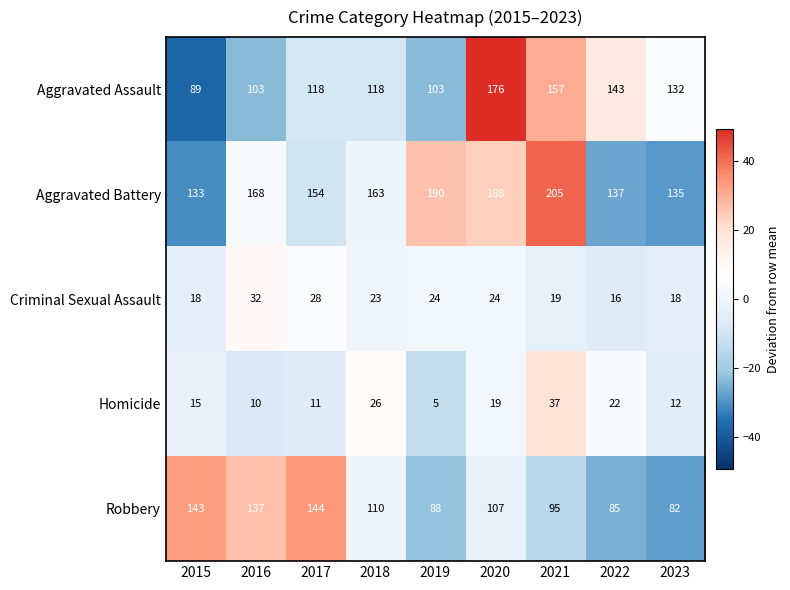

What is the approximate value of Aggravated Assault at 2023?

132